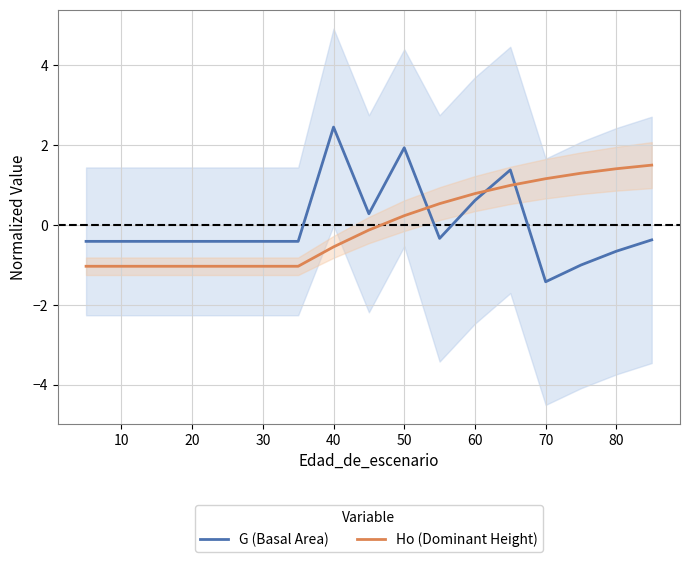

The Ho (Dominant Height) series shows -1.4 at 10. True or false?

False